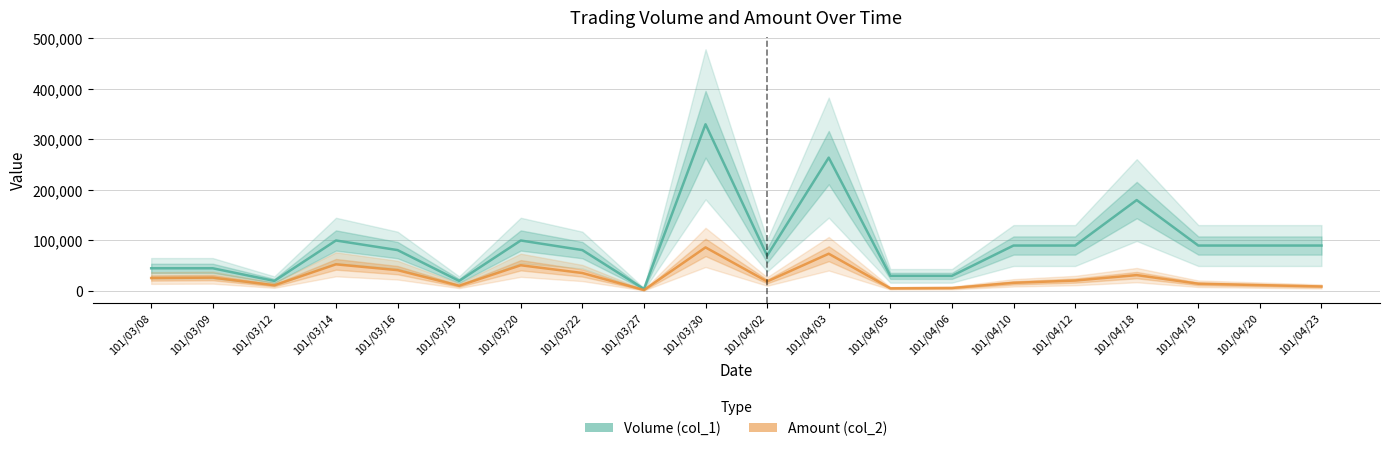

List the labels in order of Amount (col_2) value, smallest first.

101/03/27, 101/04/05, 101/04/06, 101/04/23, 101/03/19, 101/03/12, 101/04/20, 101/04/19, 101/04/10, 101/04/02, 101/04/12, 101/03/08, 101/03/09, 101/04/18, 101/03/22, 101/03/16, 101/03/20, 101/03/14, 101/04/03, 101/03/30